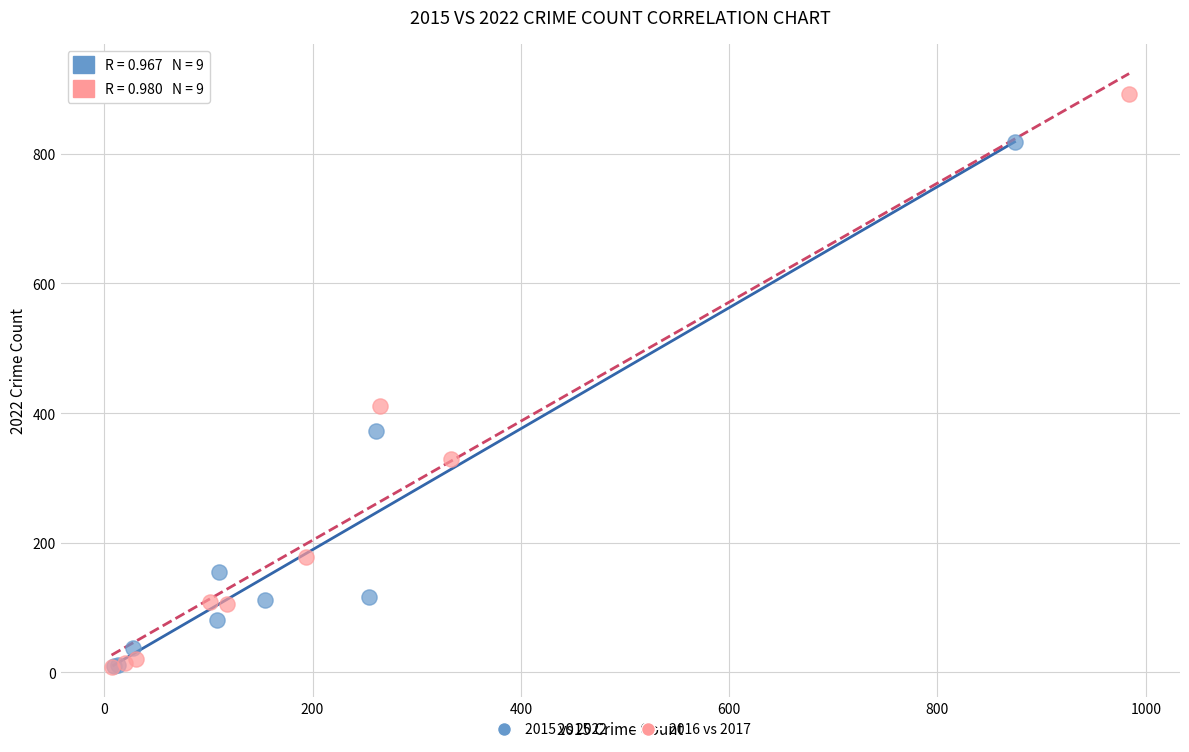

Which series contains the highest Y value?

2016 vs 2017